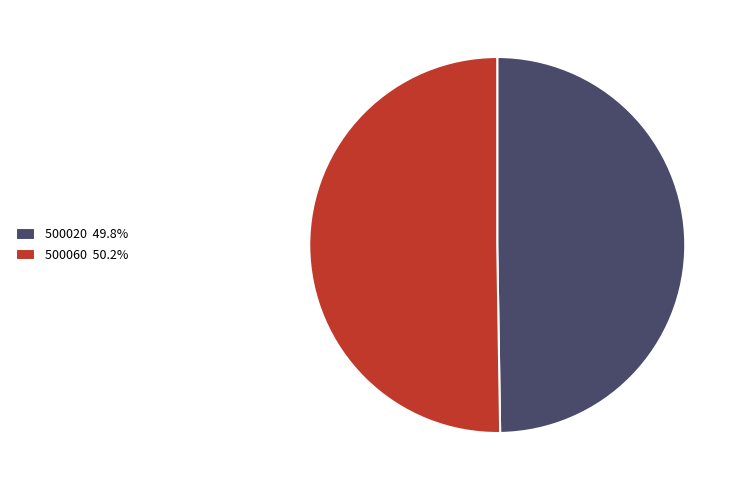

Approximately how many times larger is the value at 500020 compared to 500060?

1.0